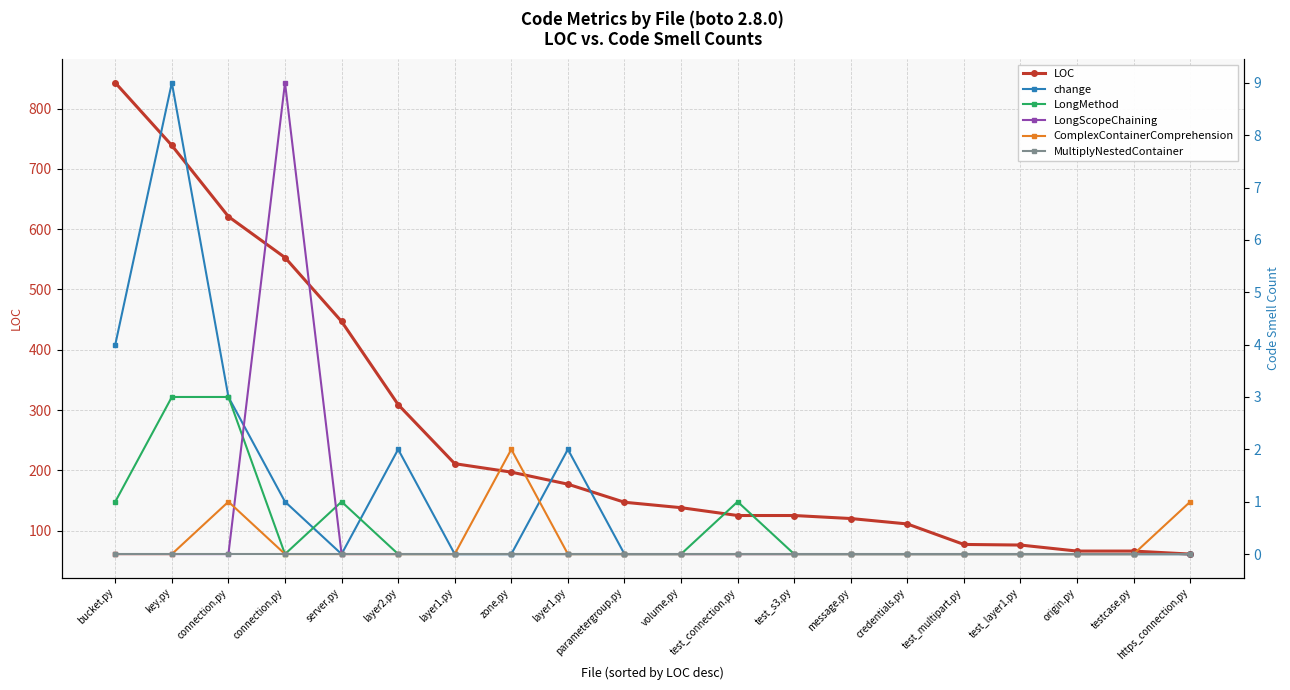

Is it true that change equals 3 at volume.py?

False